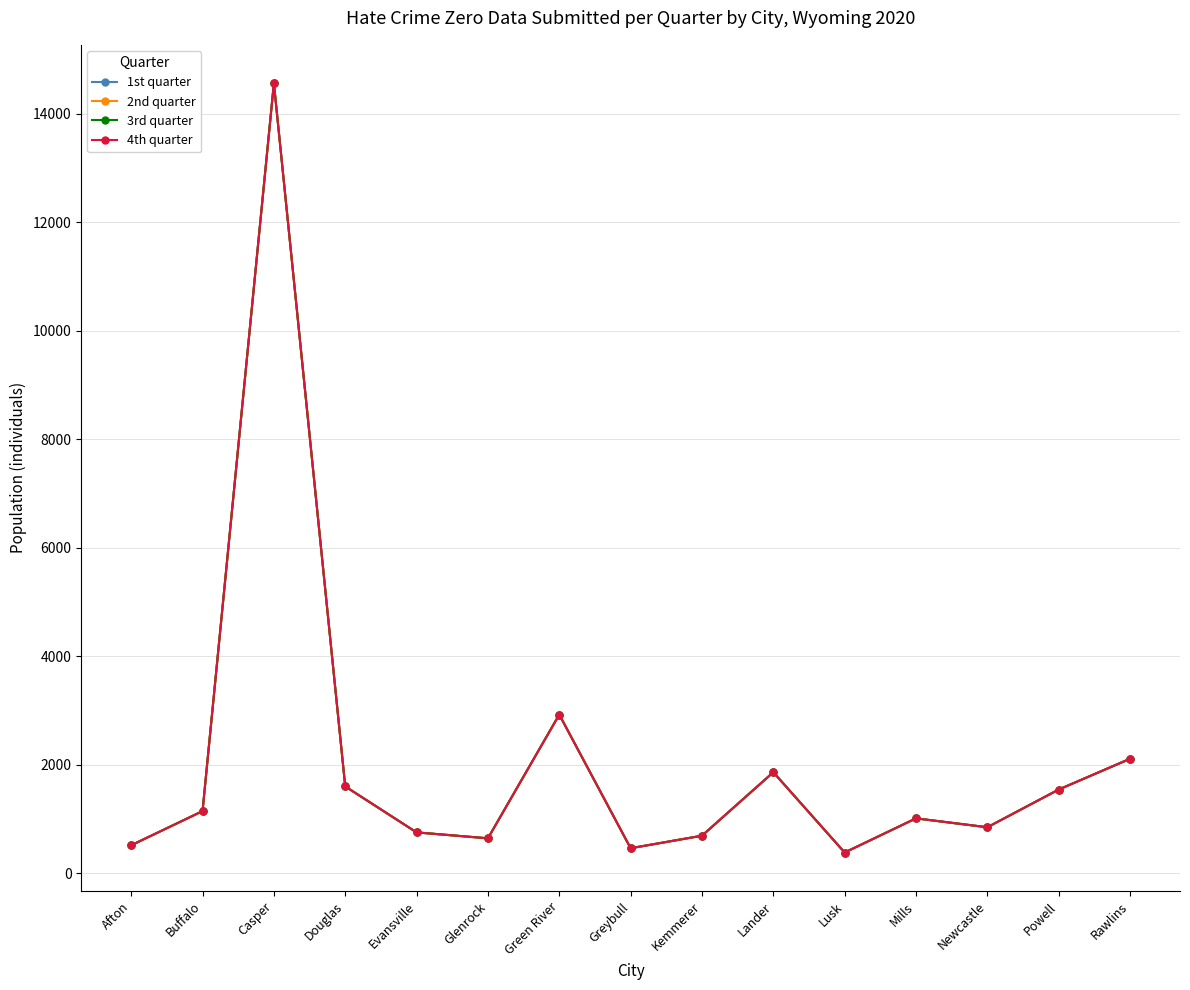

Is this an area chart (filled region under the line)?

No